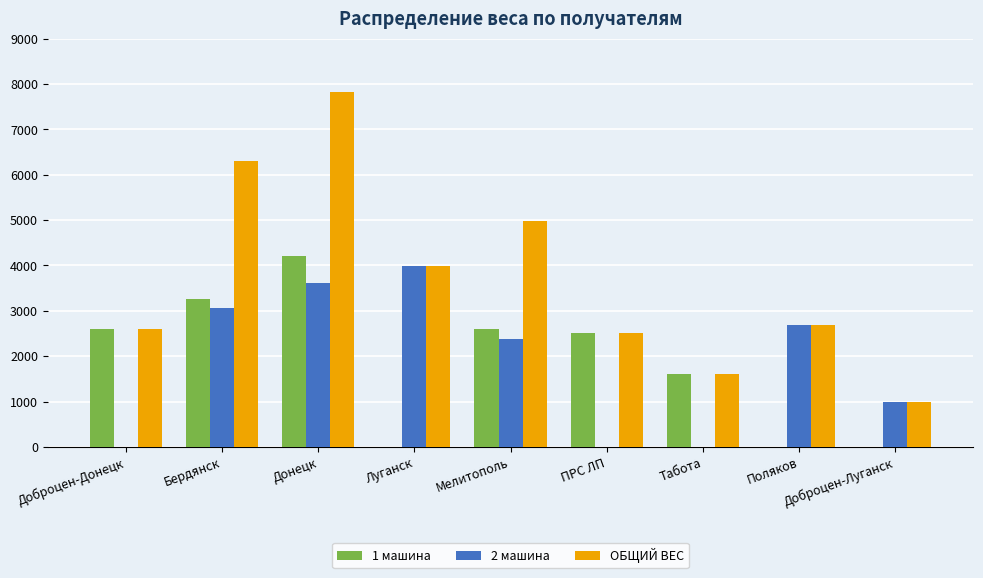

Which series has the largest range (max minus min)?

ОБЩИЙ ВЕС